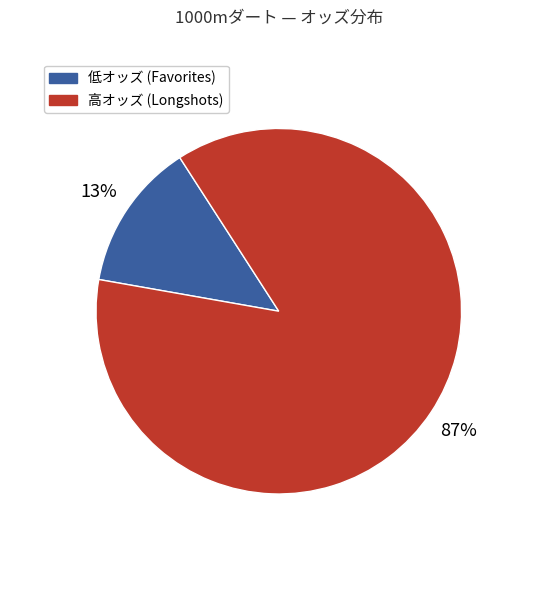

To the nearest percent, what is the average slice percentage?

50%